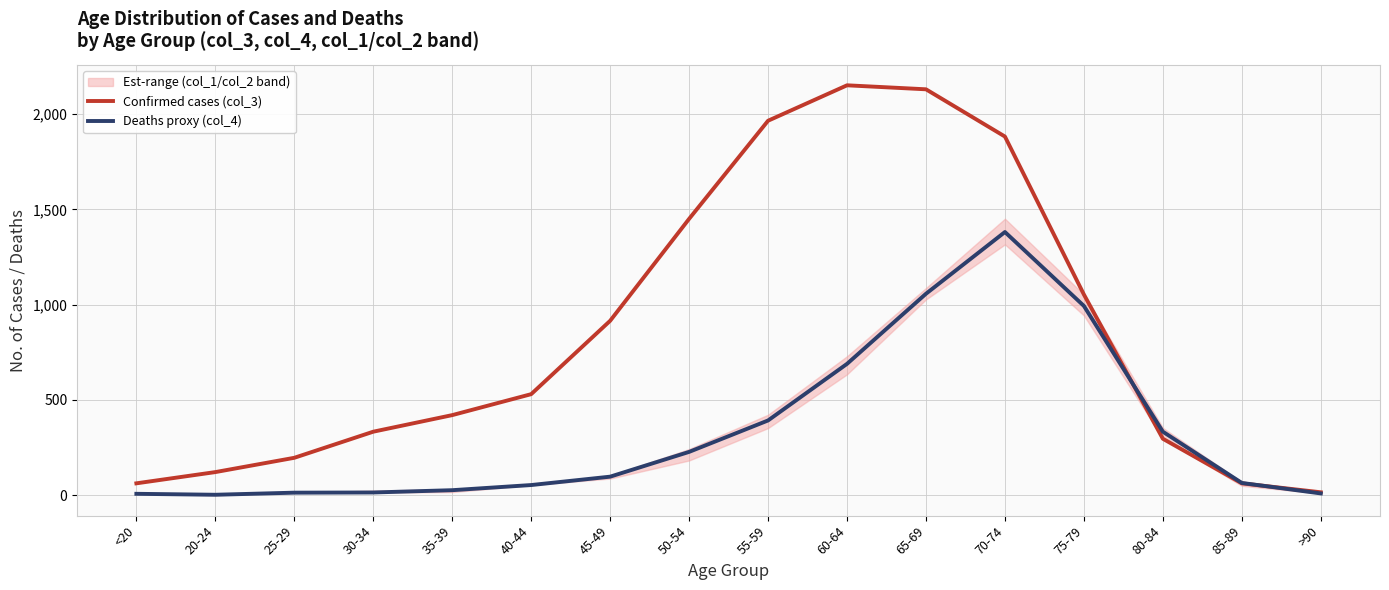

Which category has the highest value in the Deaths proxy (col_4) series?

70-74